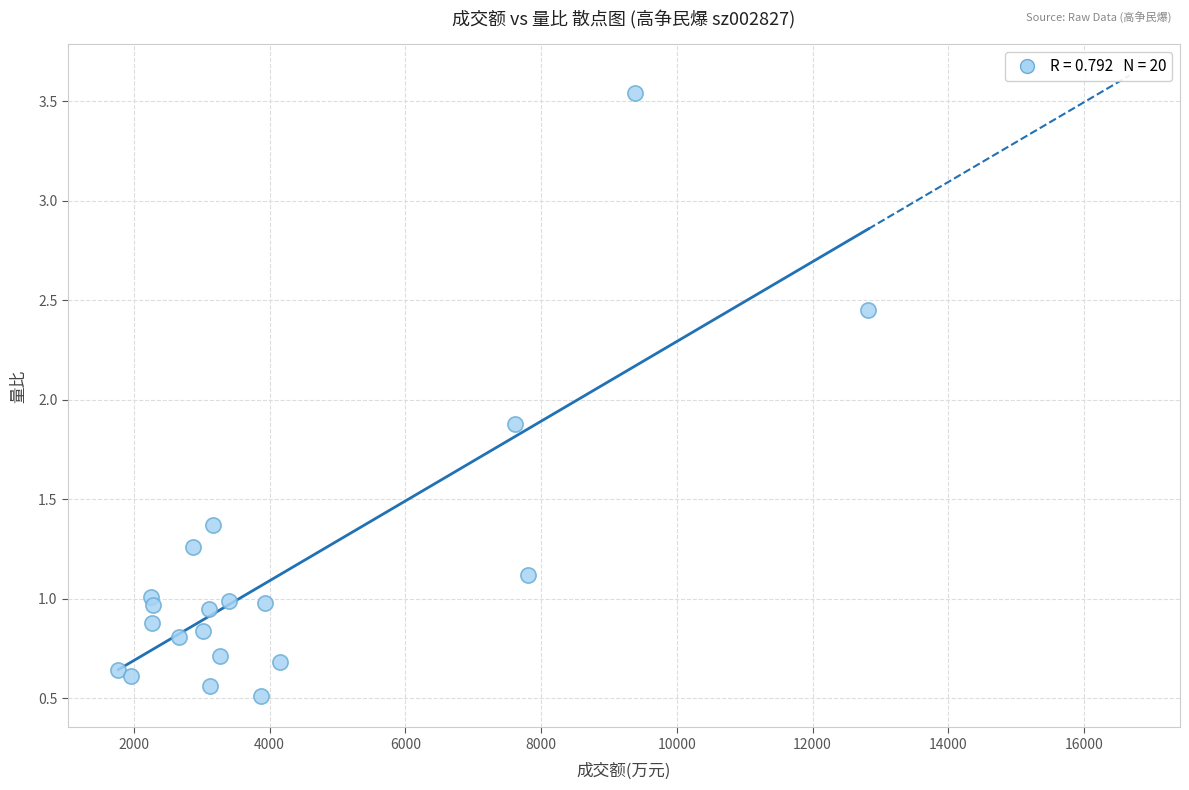

What Y value in the scatter plot is closest to 2?

1.9